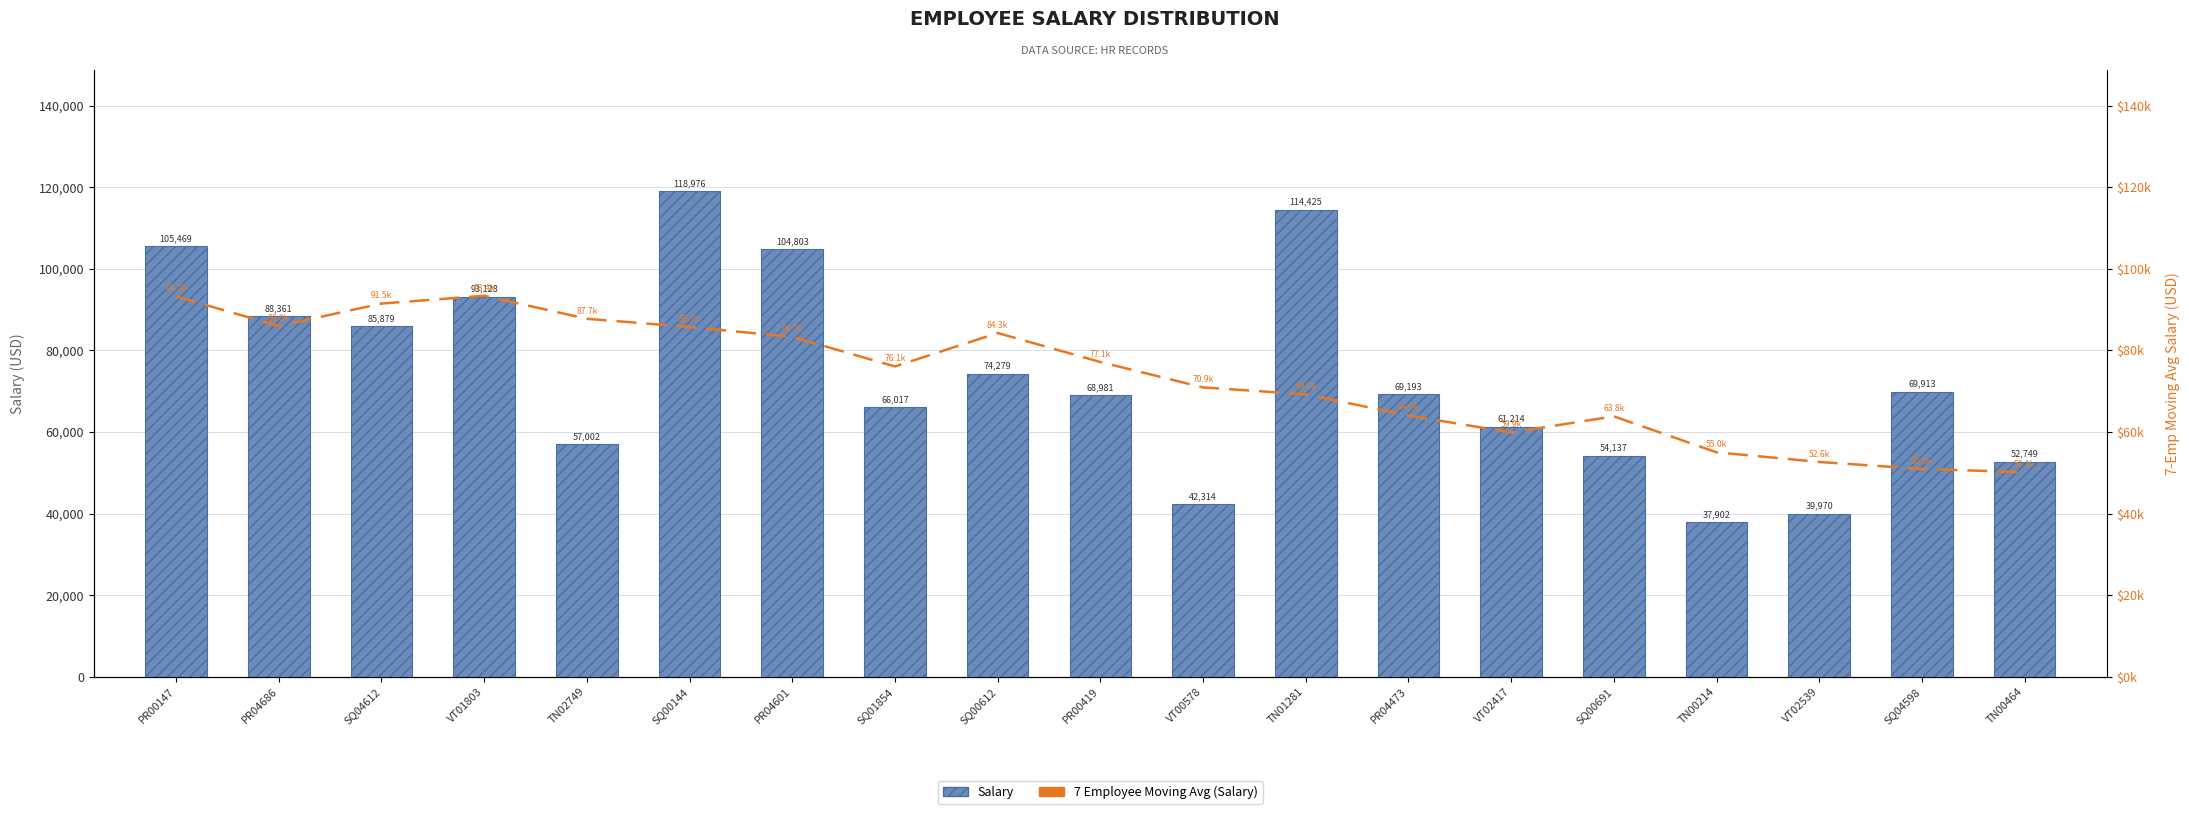

The Salary series shows 55841.1 at SQ04612. True or false?

False